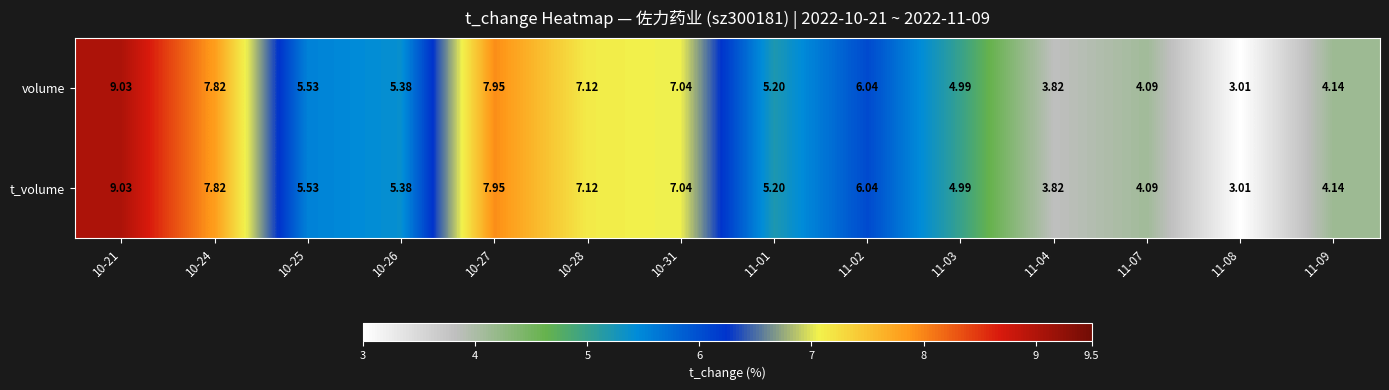

Is the value of volume at 10-27 greater than the value of t_volume at 11-07?

Yes